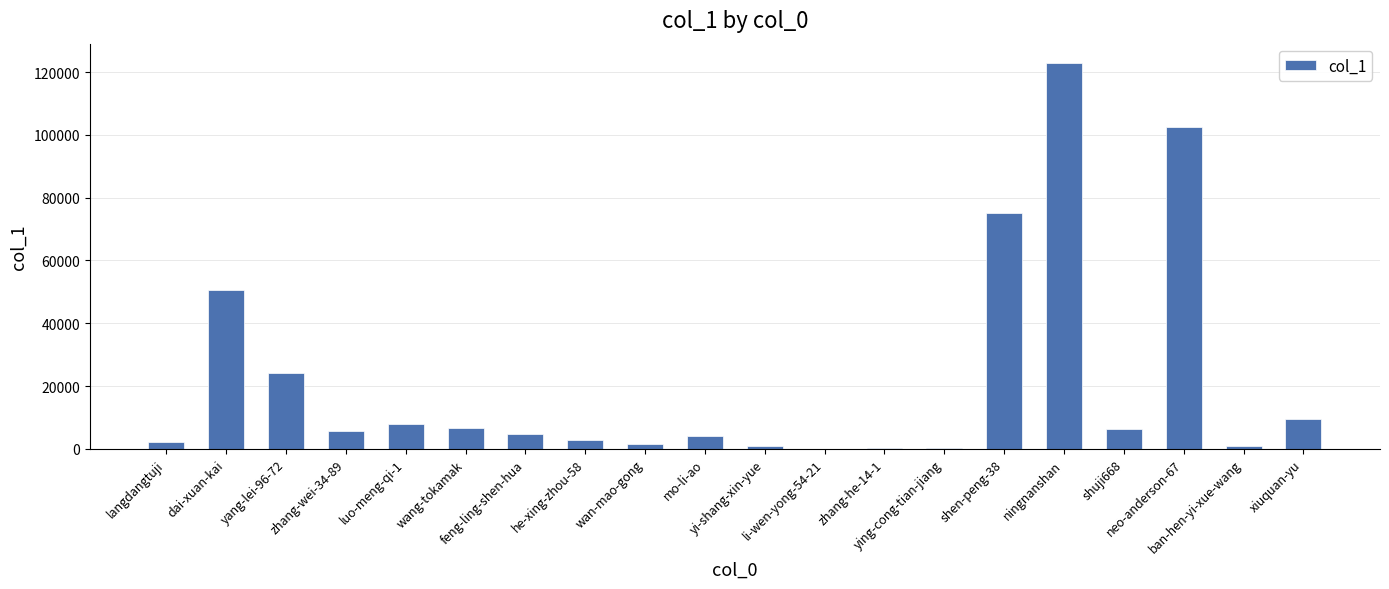

What is the difference between the values at xiuquan-yu and mo-li-ao?

5154